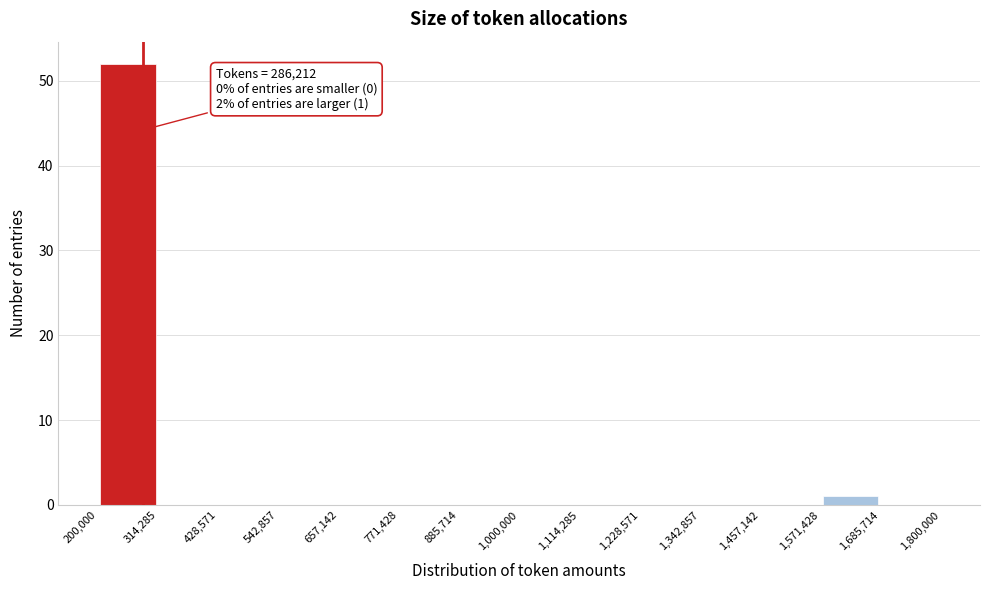

Which range on the x-axis has the tallest bar?

200,000 to 314,285